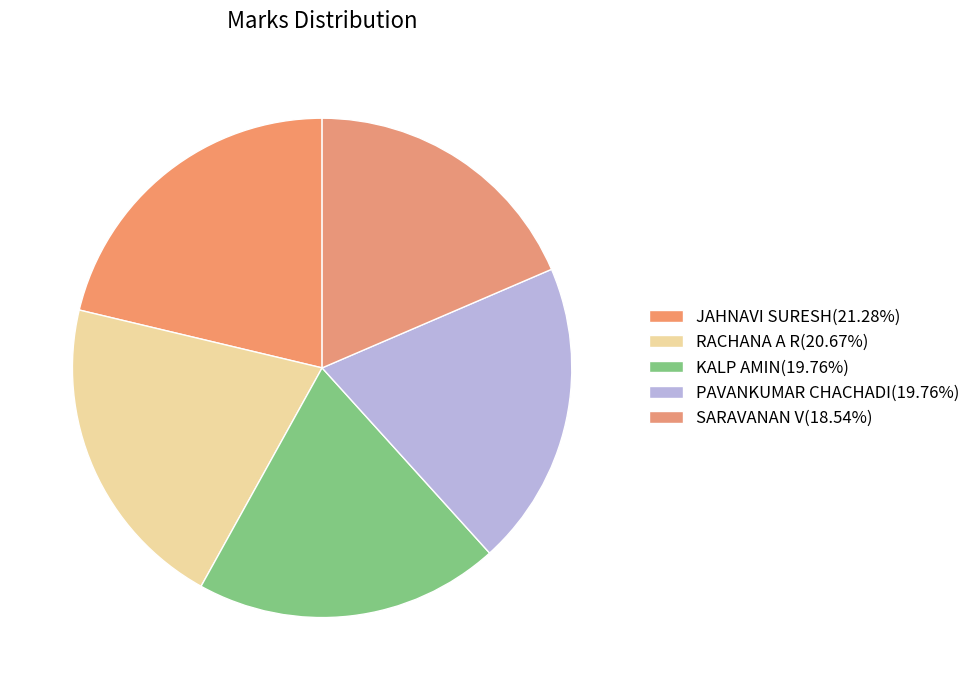

Count the number of slices in the pie.

5